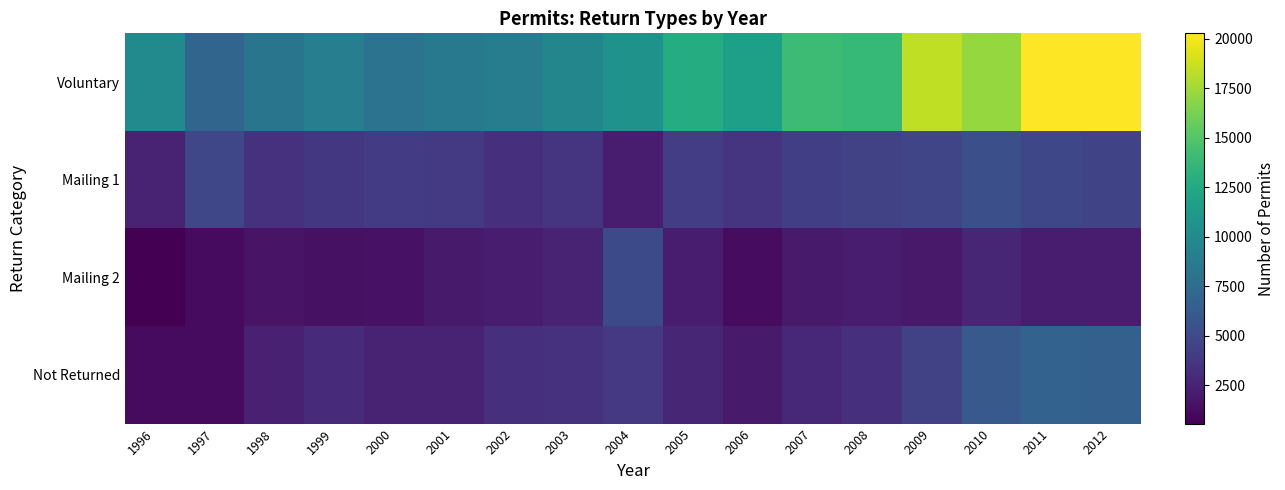

Count the number of categories in the chart.

17